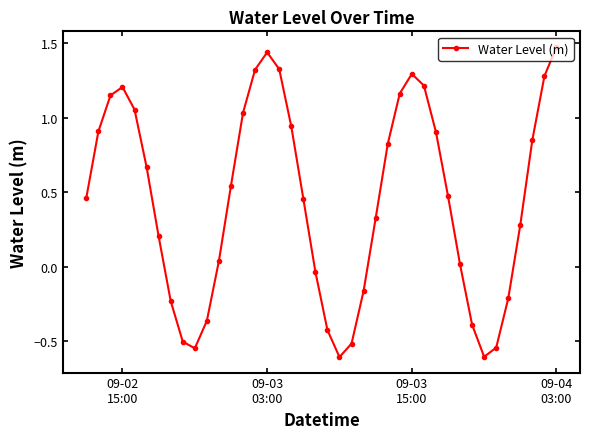

How many interior local valleys (lower than both neighbors) does the data have?

3